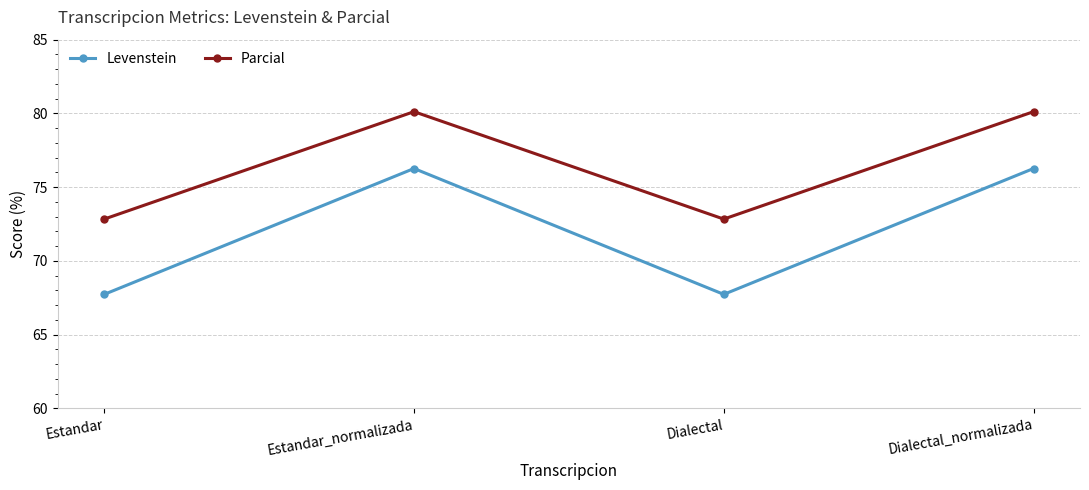

Reading left to right, extract all data points from this chart.

Levenstein: Estandar=67.7	Estandar_normalizada=76.3	Dialectal=67.7	Dialectal_normalizada=76.3
Parcial: Estandar=72.8	Estandar_normalizada=80.1	Dialectal=72.8	Dialectal_normalizada=80.1